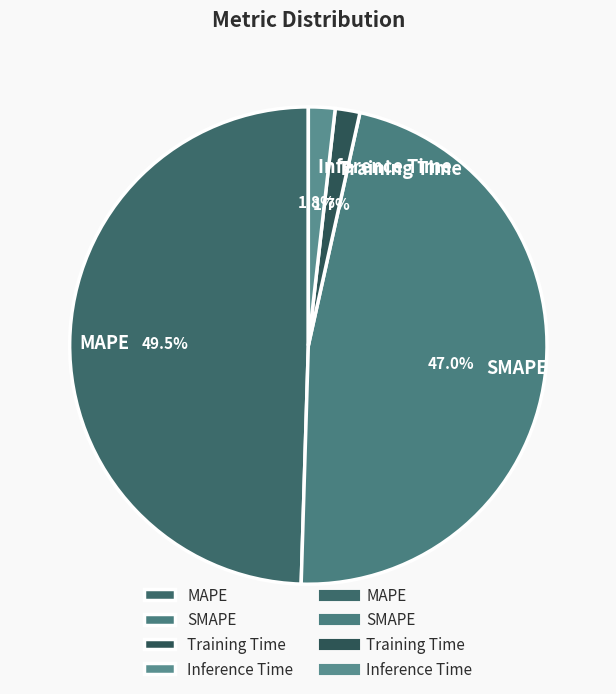

True or false: SMAPE accounts for 47% of the total.

True